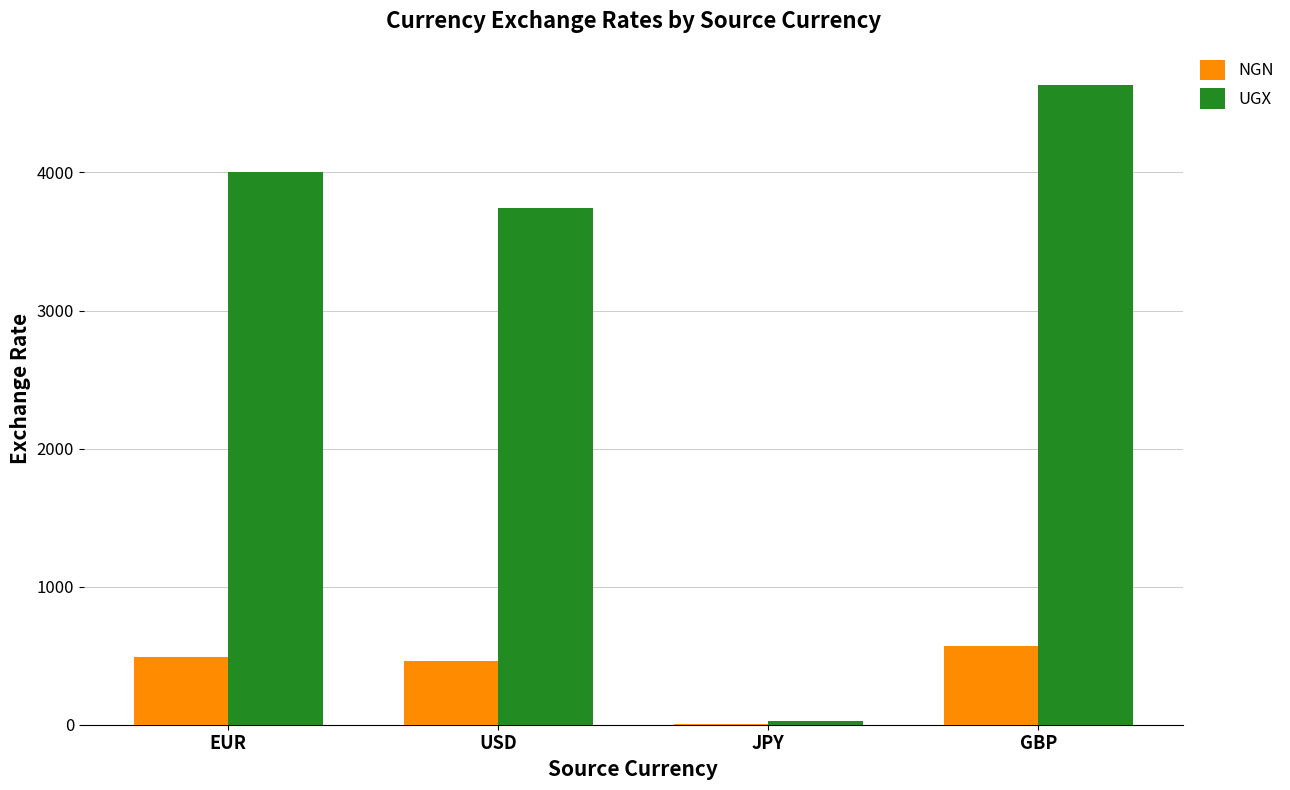

What is the sum of all UGX values?

12404.3